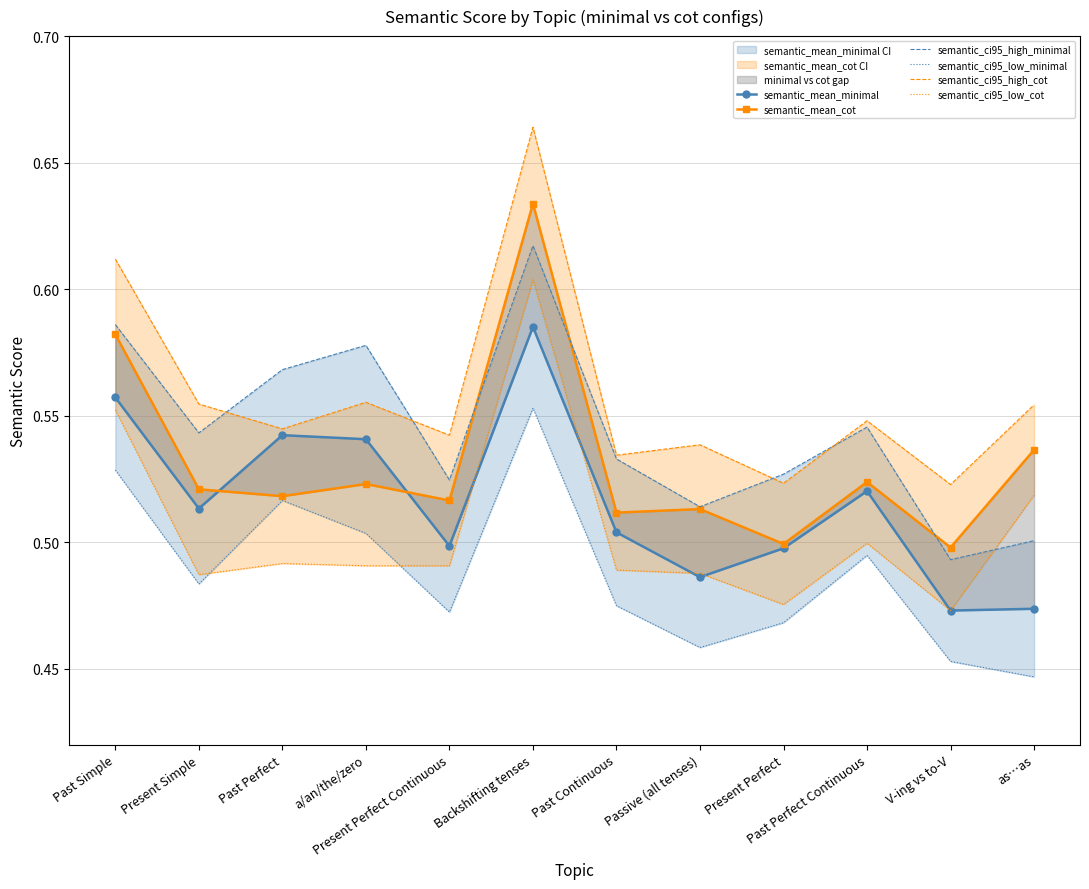

Between Present Perfect Continuous and Passive (all tenses), which is larger?

Present Perfect Continuous